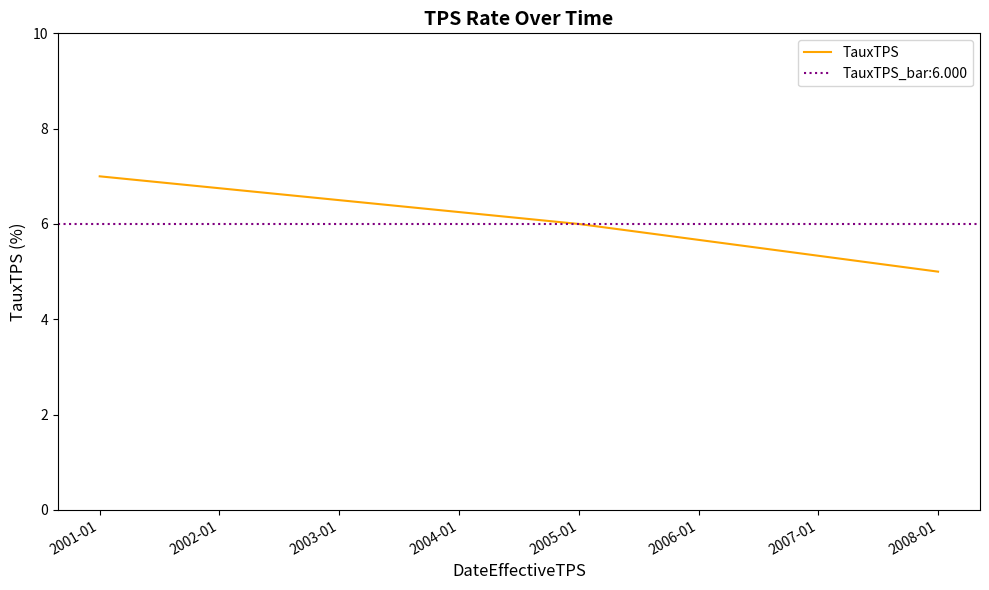

What is the smallest value displayed?

5